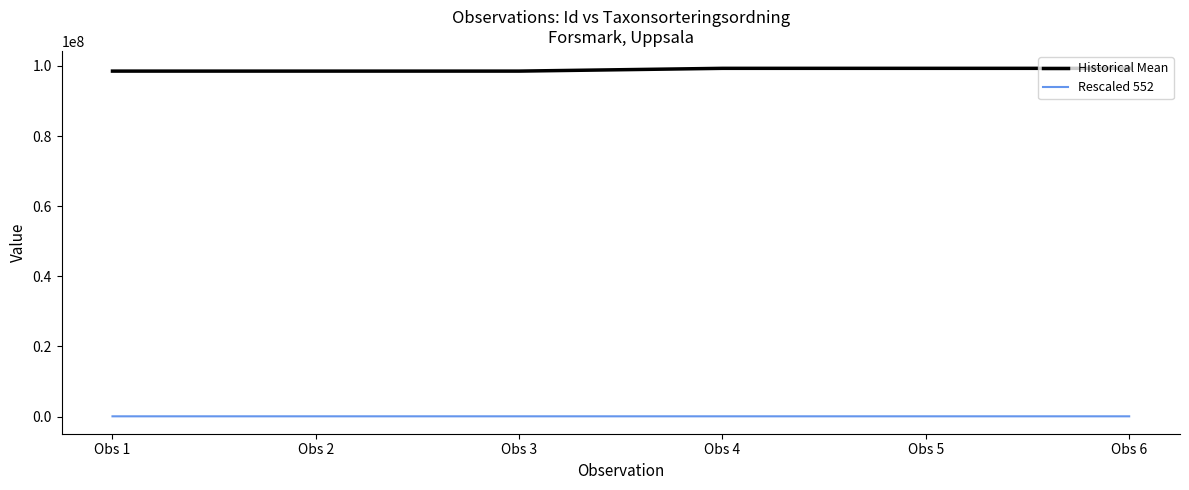

Rank the series by their maximum value, from lowest to highest.

Rescaled 552, Historical Mean